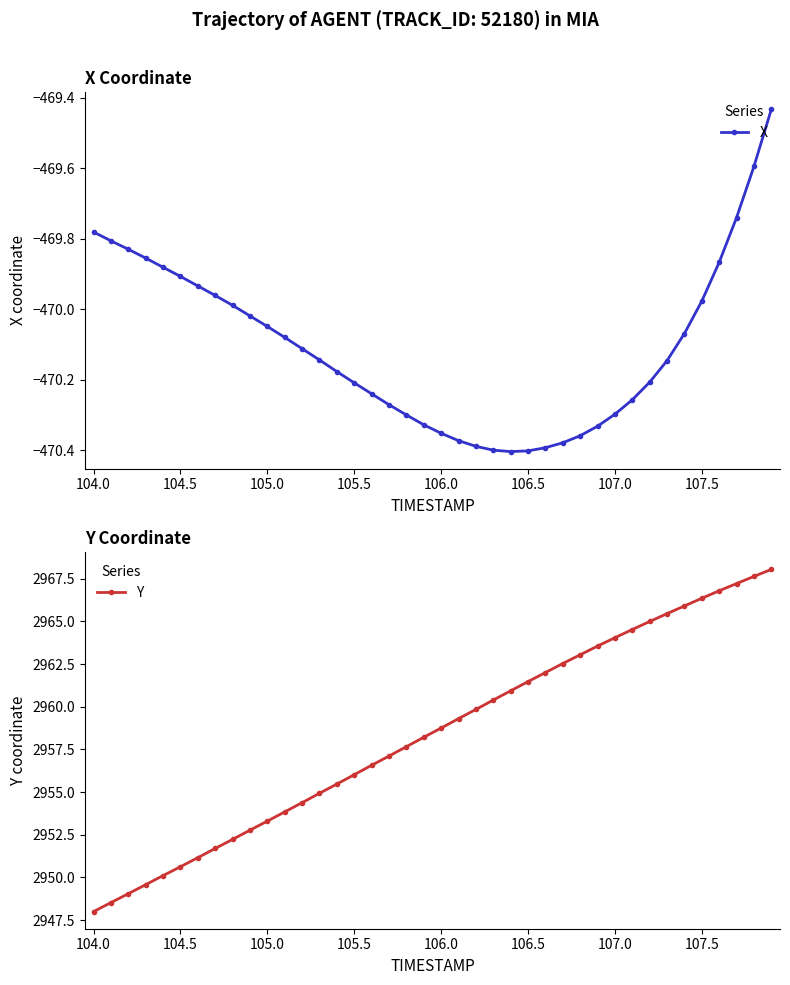

How many data points in X are less than -470?

26